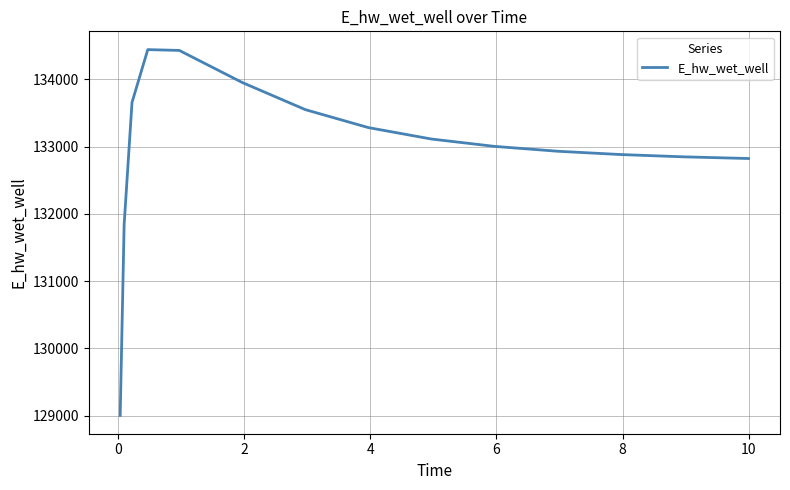

What is the maximum value shown in the chart?

134443.2